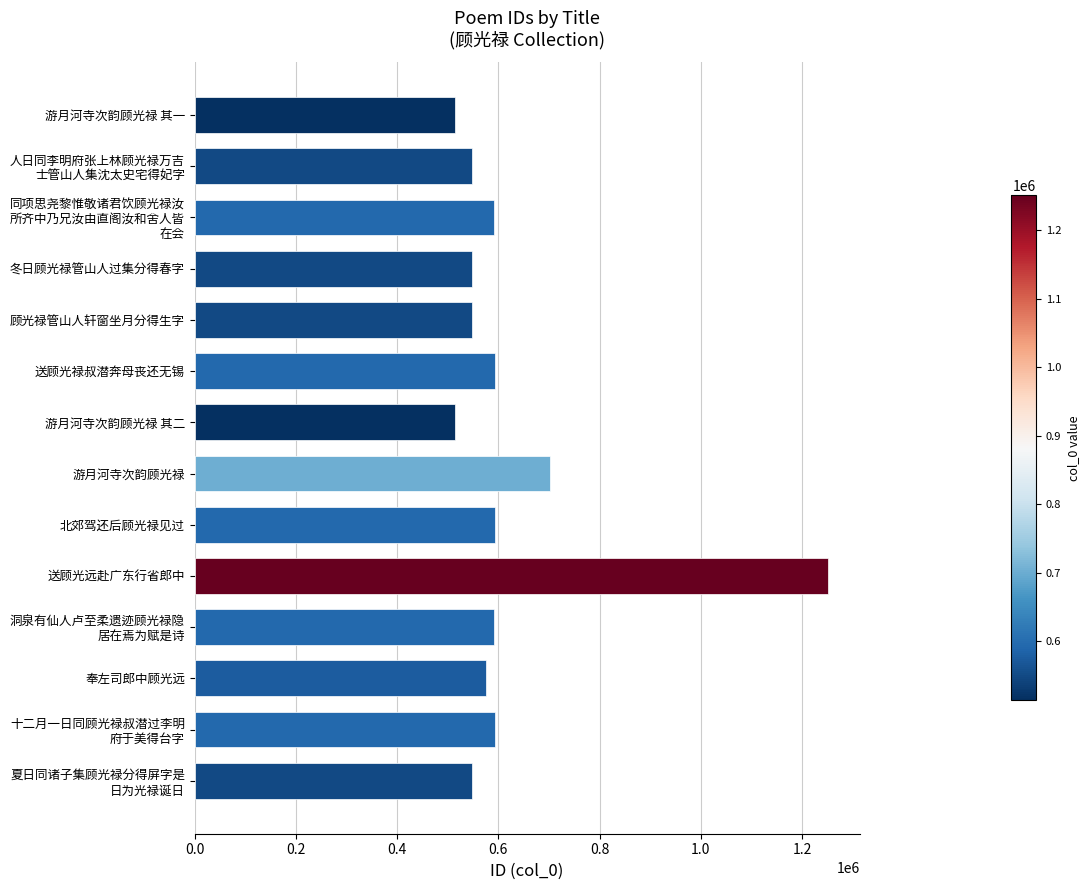

What is the average value?

622420